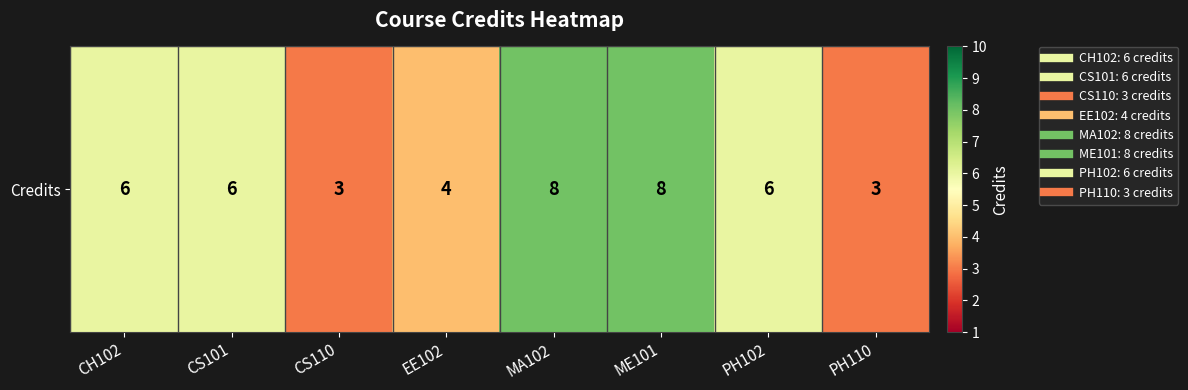

What is the sum of the values at CS101 and CH102?

12